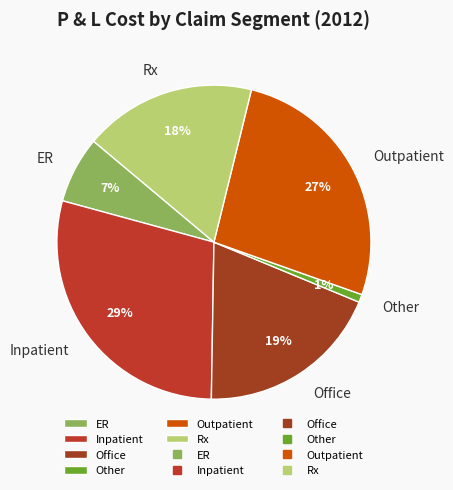

Which slice is the smallest?

Other